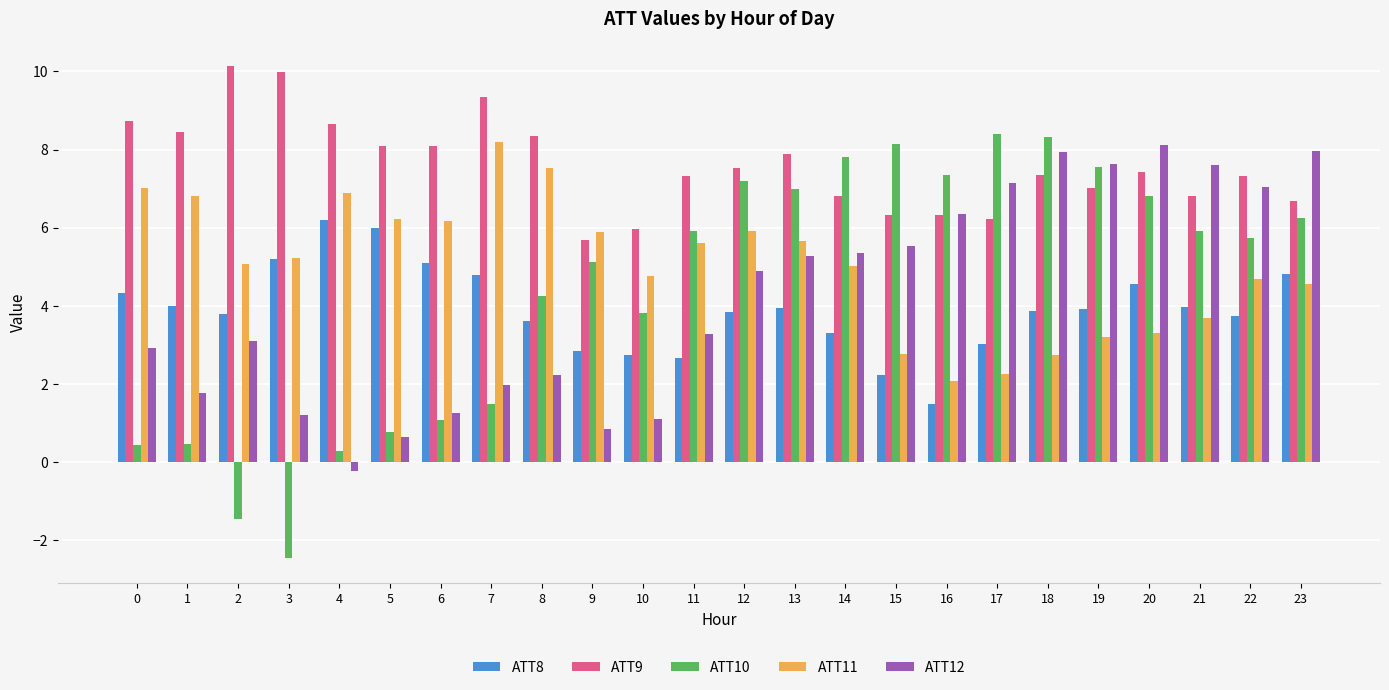

How many bars are there in each group?

5